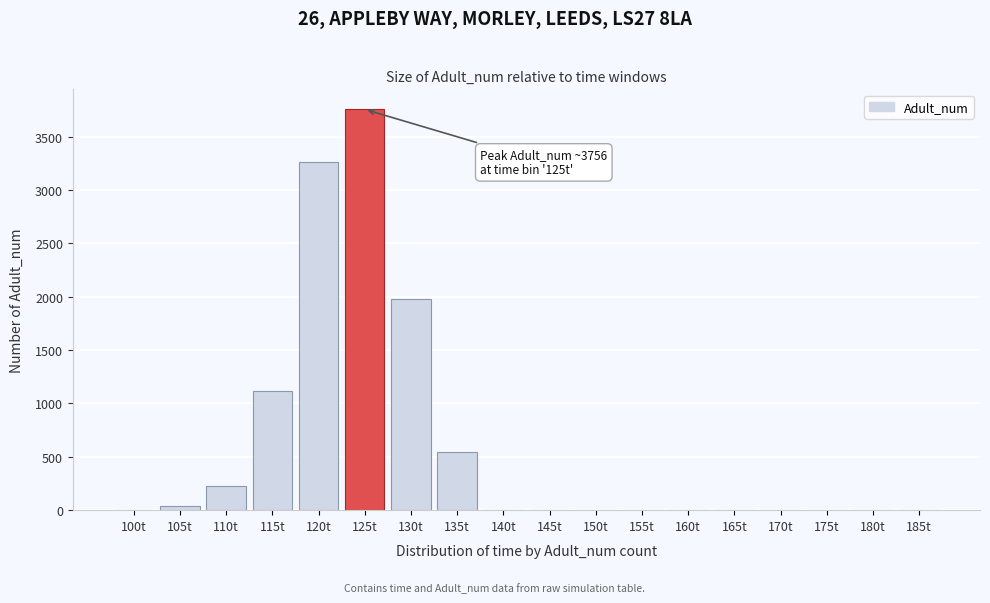

The chart shows a value of 1321.2 at 120t. True or false?

False